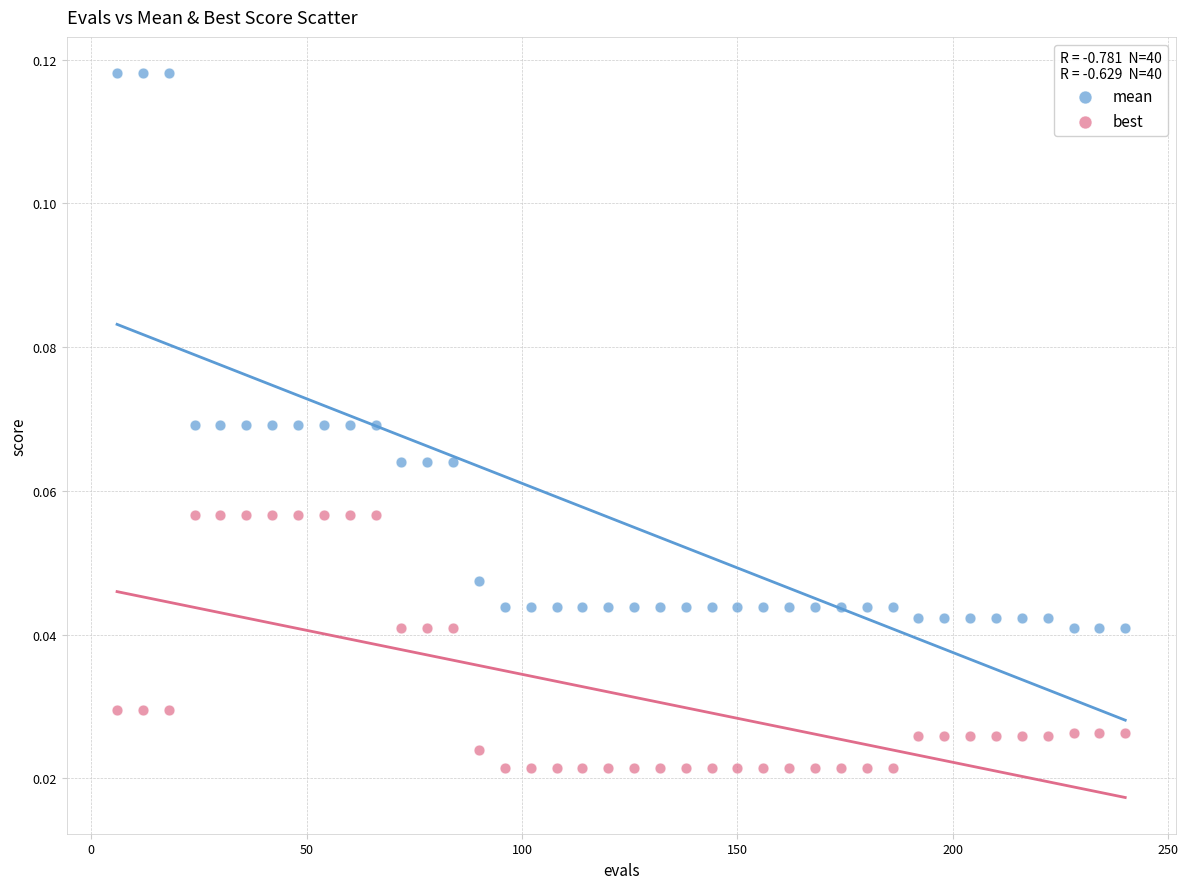

Across all data points, what is the range of X values (max minus min)?

234.0